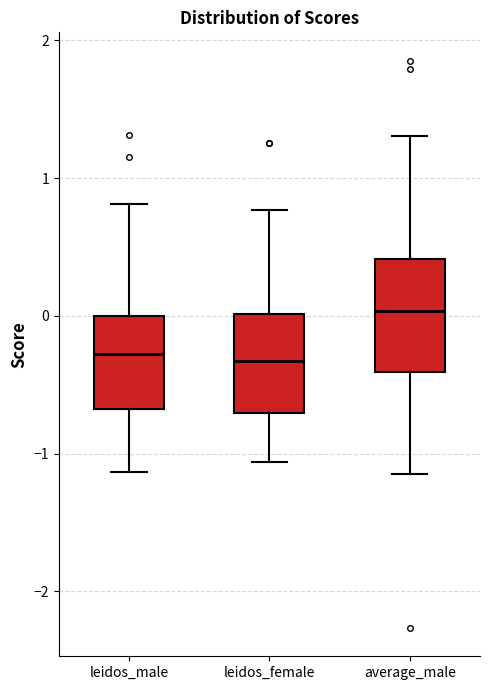

Where does the lower whisker of the box for average_male end on the y-axis? The values are not printed on the chart, so give them approximately, as read against the axis.

-1.1